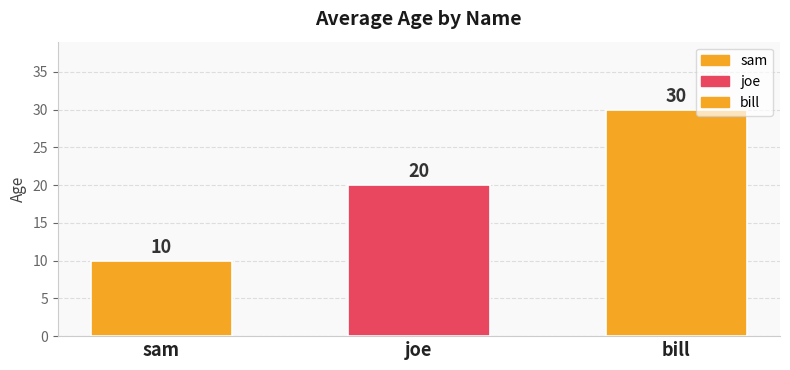

List the labels in order of value, largest first.

bill, joe, sam